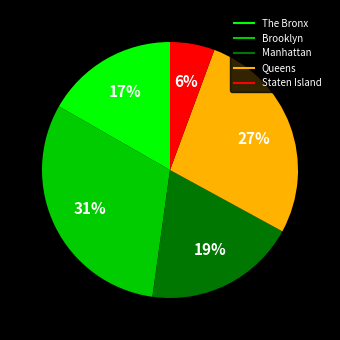

To the nearest percent, what is the combined percentage of Brooklyn and Queens?

58%